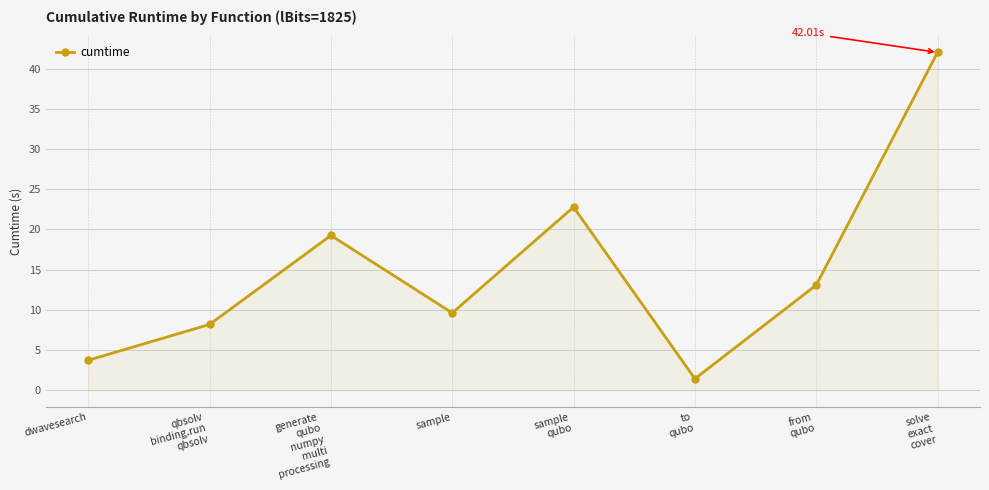

Rank the categories by value from highest to lowest.

solve
exact
cover, sample
qubo, generate
qubo
numpy
multi
processing, from
qubo, sample, qbsolv
binding.run
qbsolv, dwavesearch, to
qubo